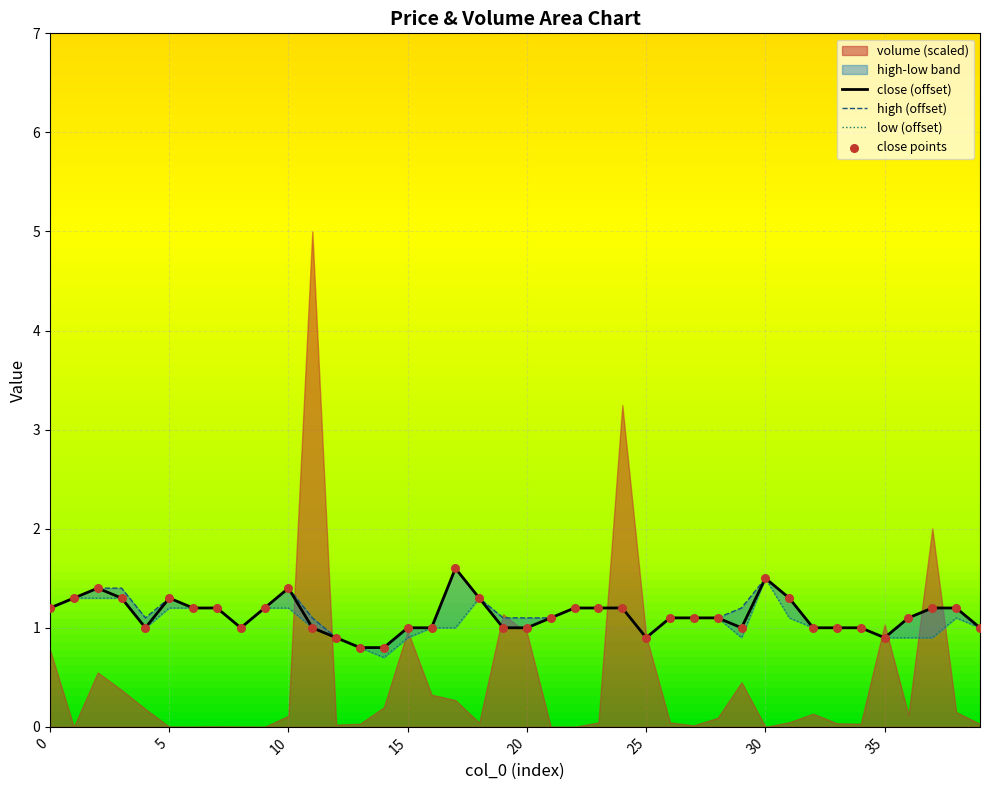

Is the value of high at 19 greater than the value of close at 21?

No